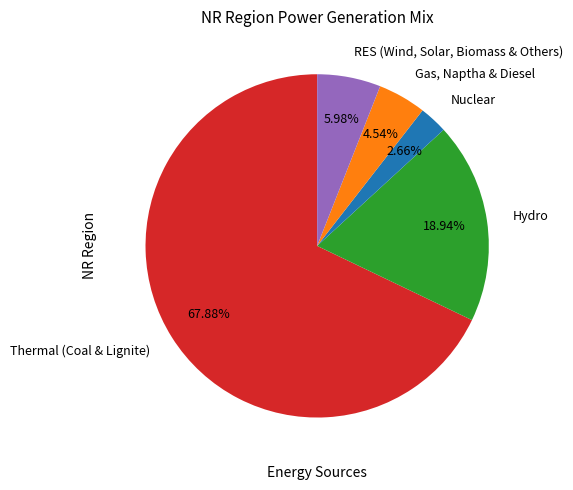

How many slices are in this pie chart?

5